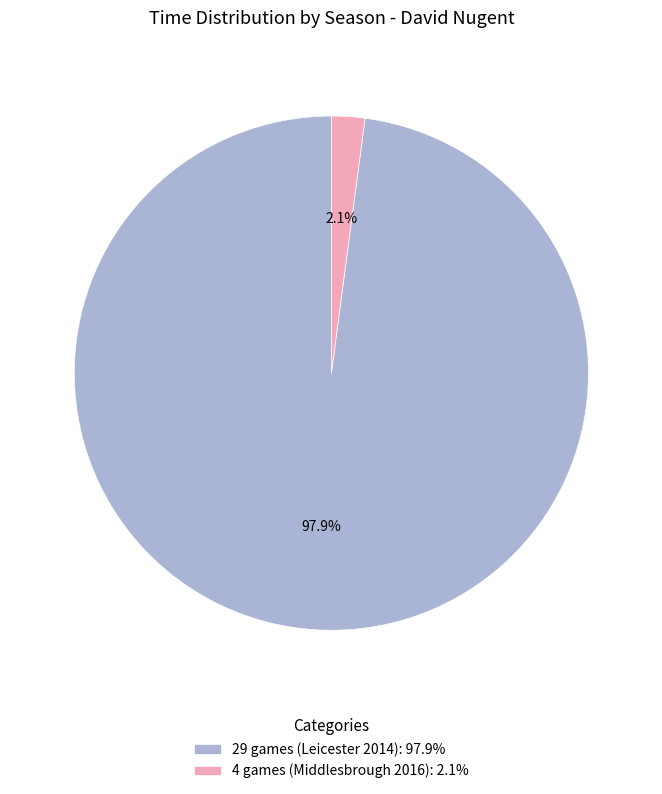

The 4 games (Middlesbrough 2016) slice represents 8% of the pie. True or false?

False